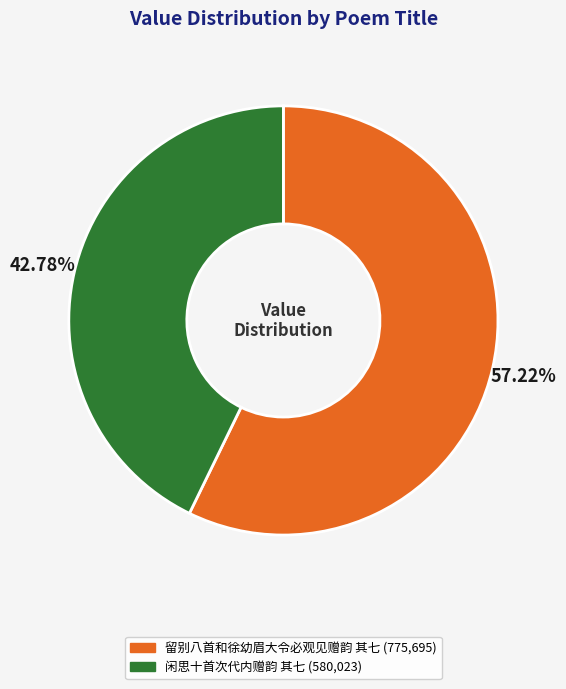

True or false: 闲思十首次代内赠韵 其七 accounts for 56% of the total.

False